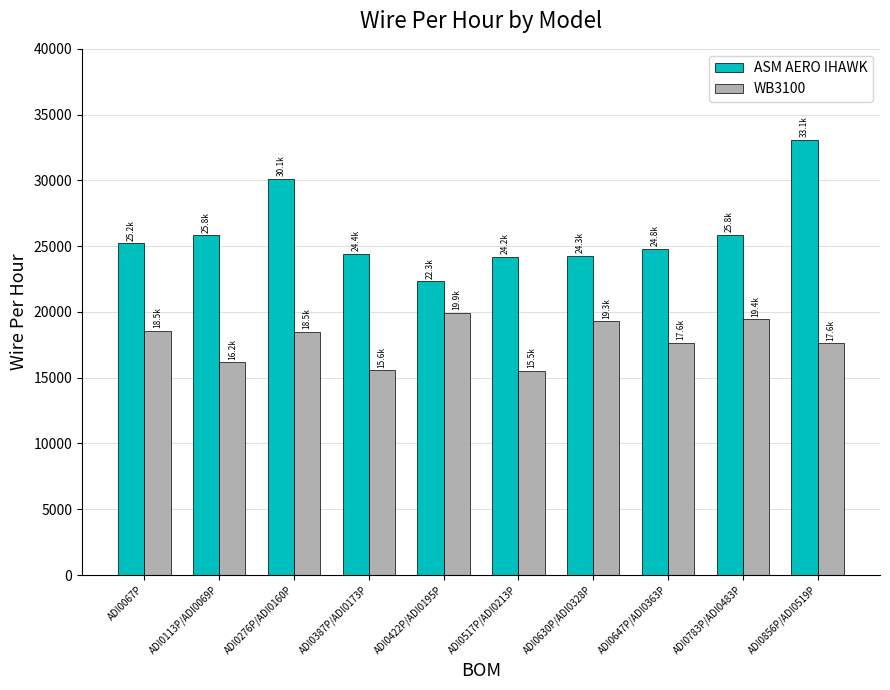

Which series has the largest range (max minus min)?

ASM AERO IHAWK